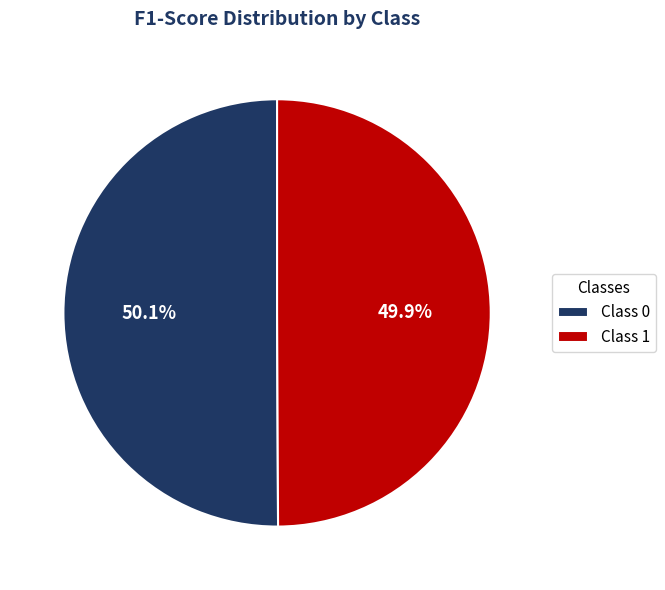

What percentage do Class 1 and Class 0 together represent?

100.0%